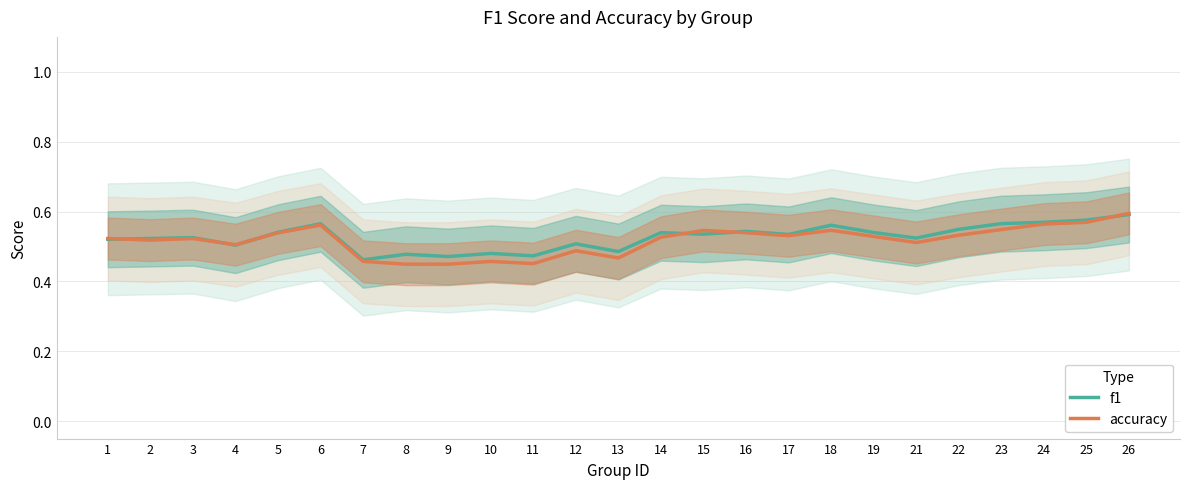

What is the difference between the maximum and minimum values in the f1 series?

0.1